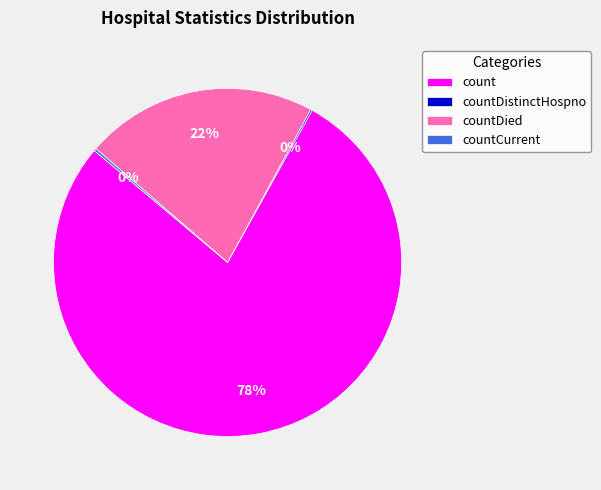

To the nearest percent, what is the average slice percentage?

25%